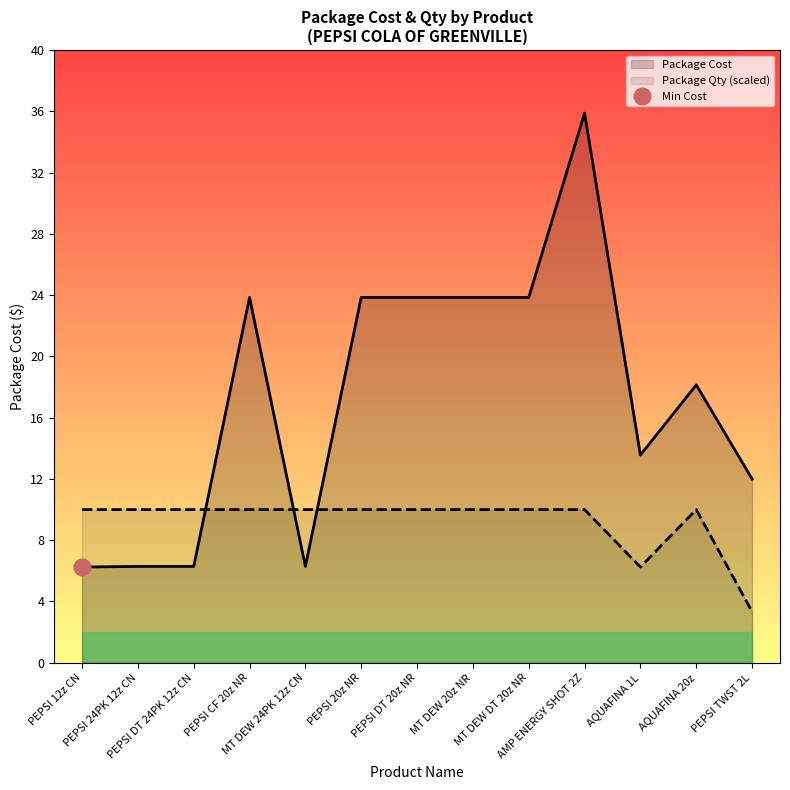

How many interior local valleys does the Package Qty series have?

1